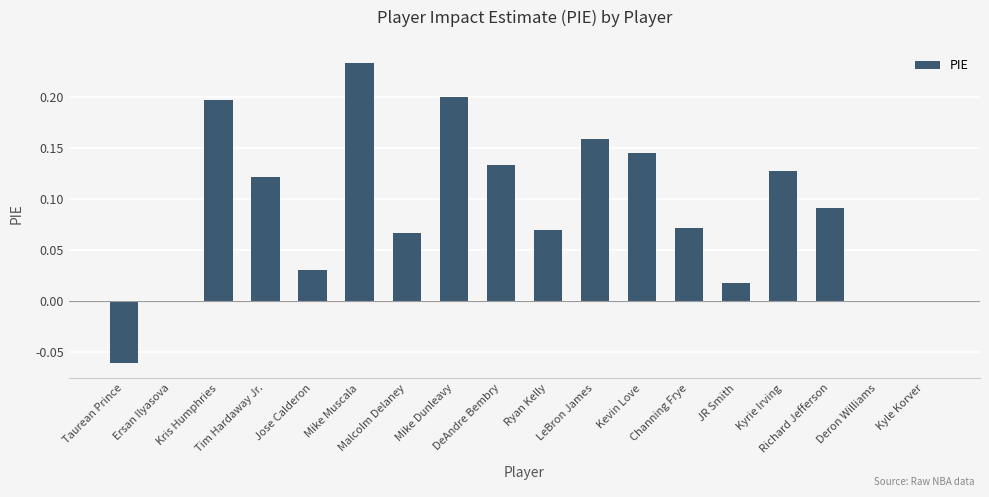

What is the sum of all values?

1.6